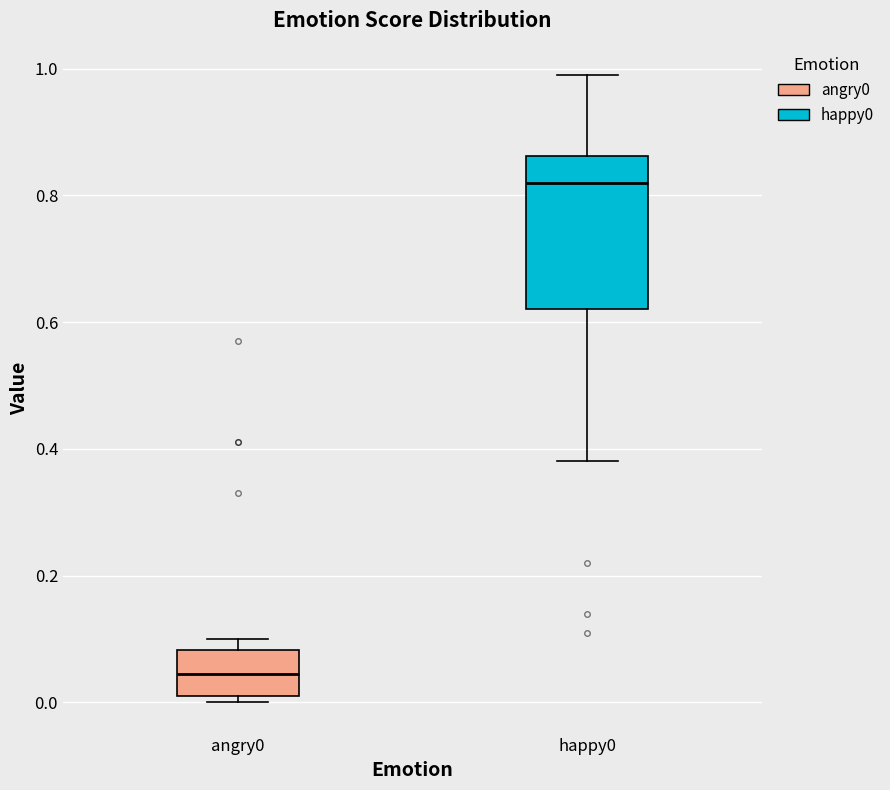

Where is the upper edge of the box for angry0 on the y-axis? The values are not printed on the chart, so give them approximately, as read against the axis.

0.08